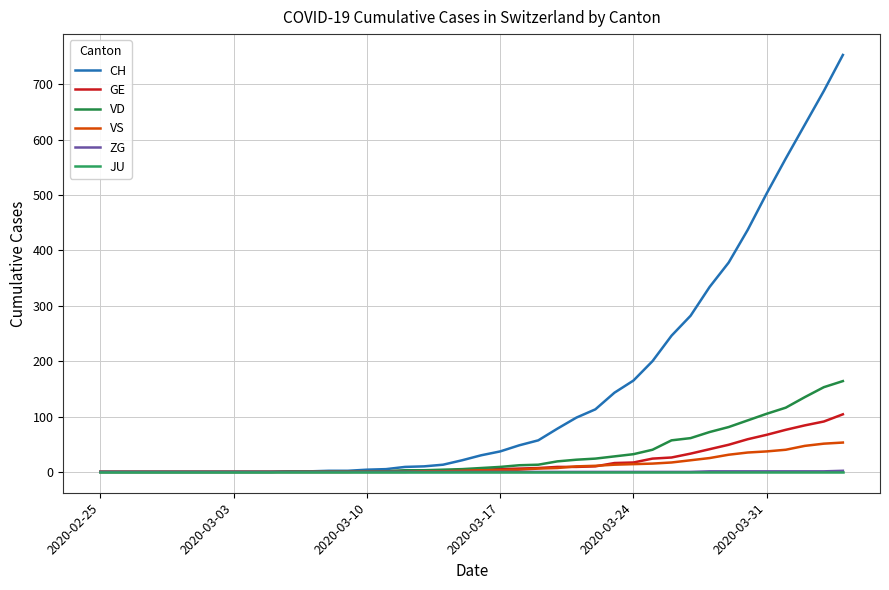

What is the average value of the VS series?

11